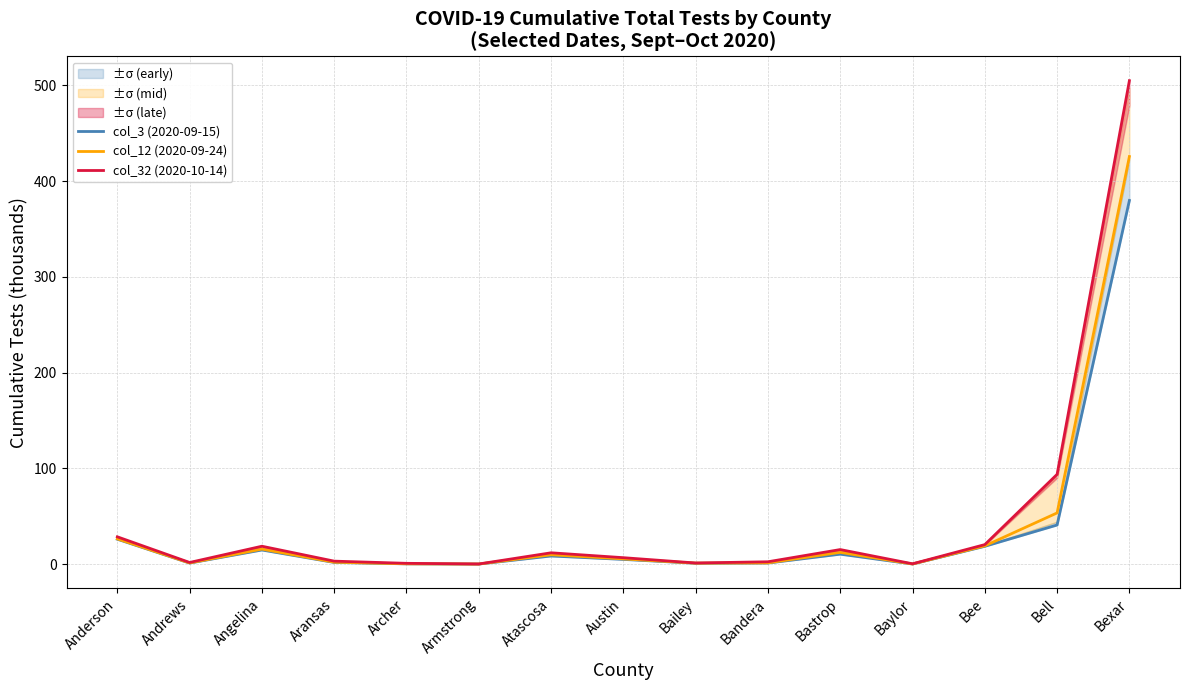

What is the difference between the maximum and minimum values in the col_3 (2020-09-15) series?

379.5